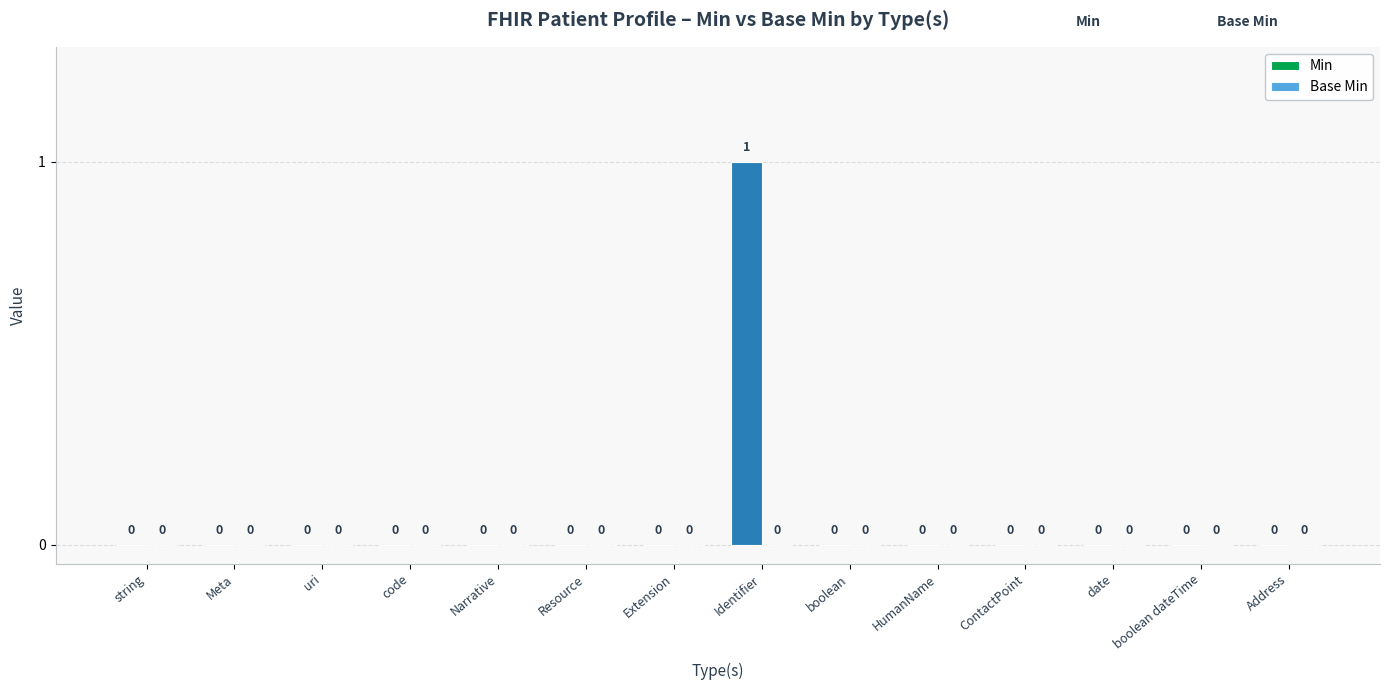

True or false: the data shows 2 at Identifier.

False